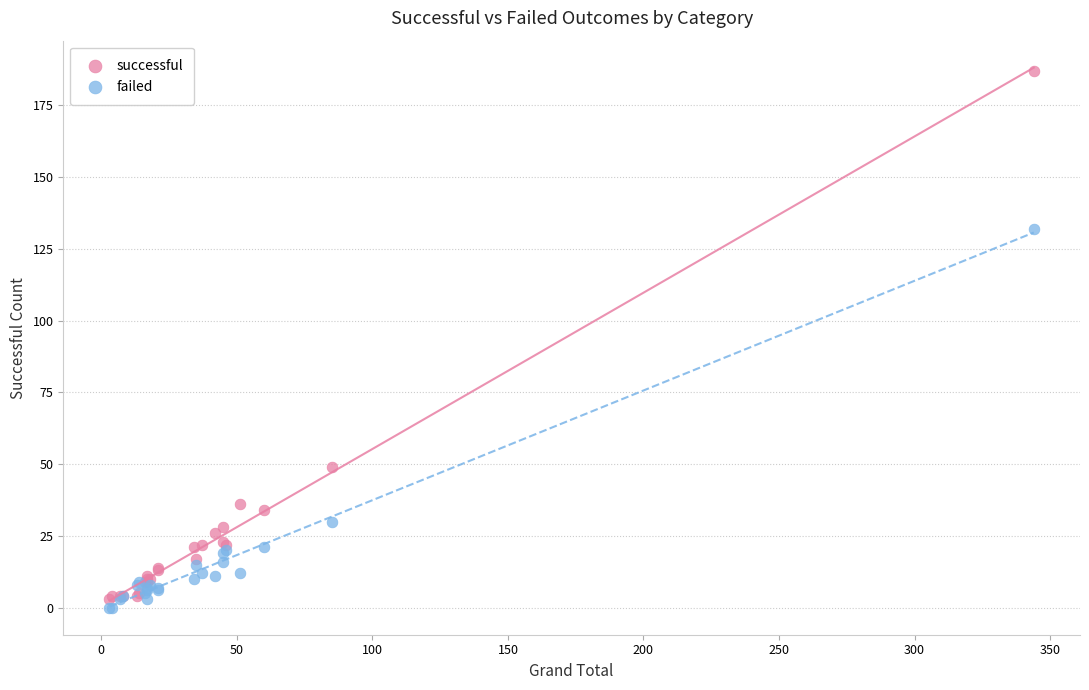

What are all the series names shown in the legend?

successful, failed